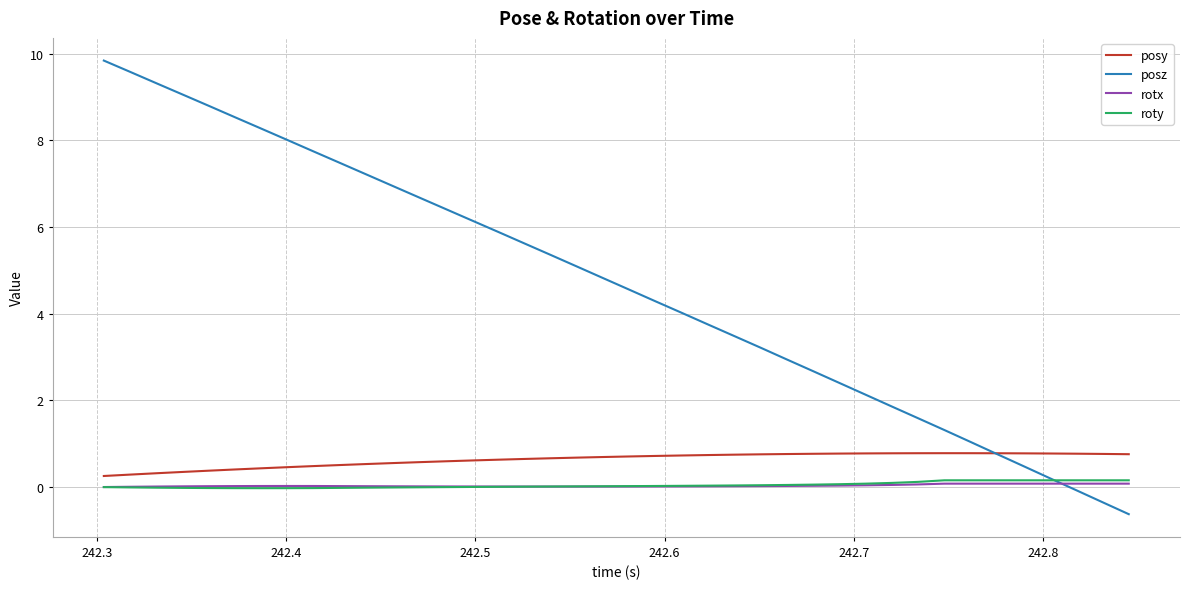

How many lines are shown in the chart?

4